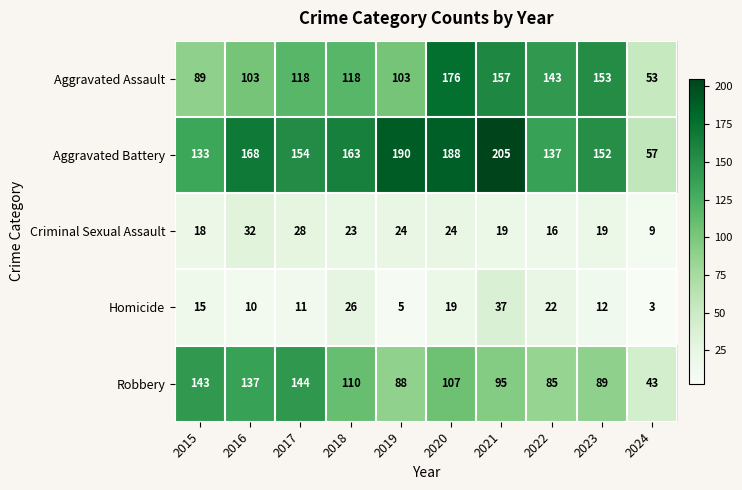

Which series has the widest spread of values?

Aggravated Battery